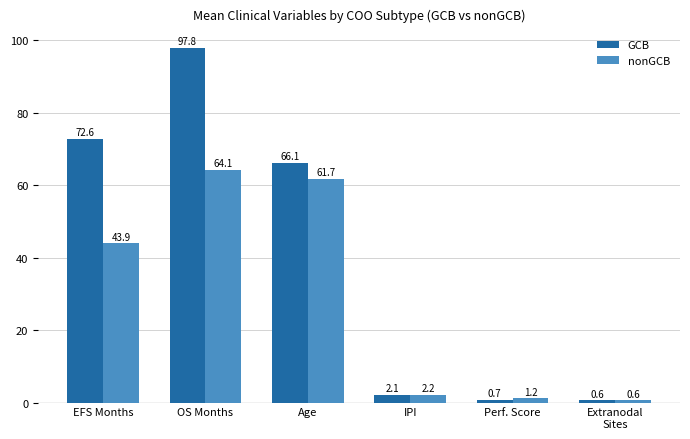

Reading left to right, what are all the values shown in this chart?

GCB: EFS Months=72.6	OS Months=97.8	Age=66.1	IPI=2.1	Perf. Score=0.7	Extranodal
Sites=0.6
nonGCB: EFS Months=43.9	OS Months=64.1	Age=61.7	IPI=2.2	Perf. Score=1.2	Extranodal
Sites=0.6